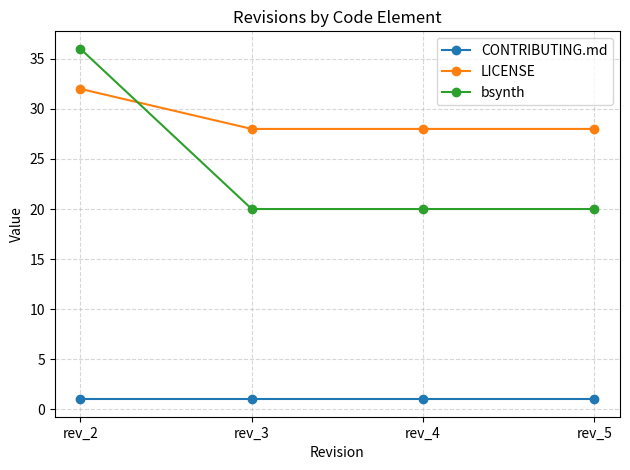

Reading left to right, list all the values displayed in this chart.

CONTRIBUTING.md: 1	1	1	1
LICENSE: 32	28	28	28
bsynth: 36	20	20	20